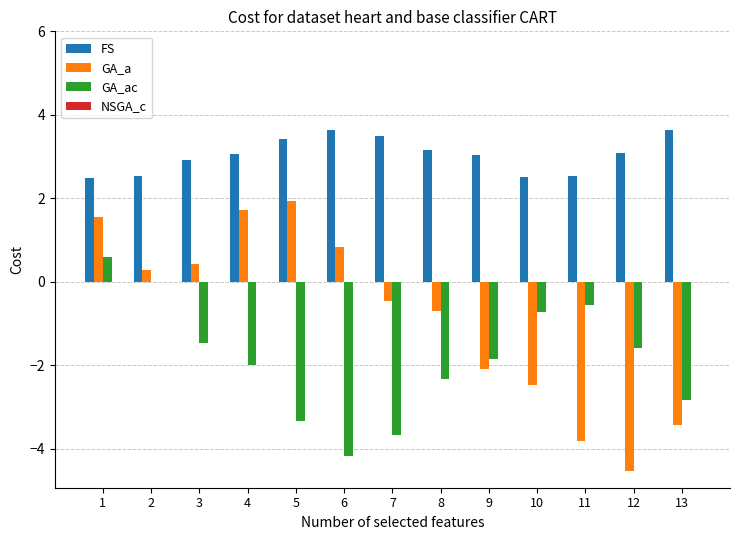

What is the maximum value for GA_a?

1.9